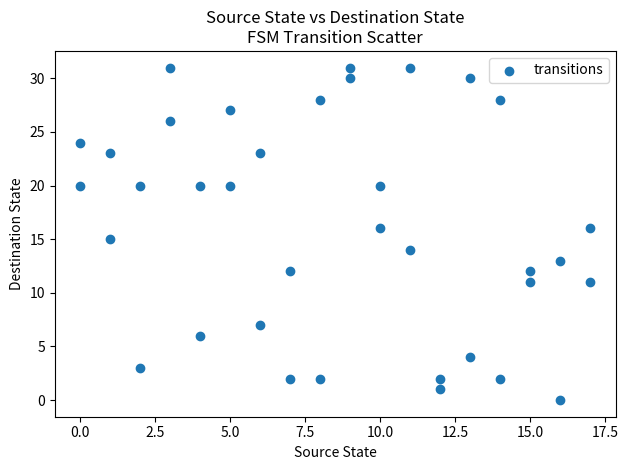

What is the range of X values (max minus min)?

17